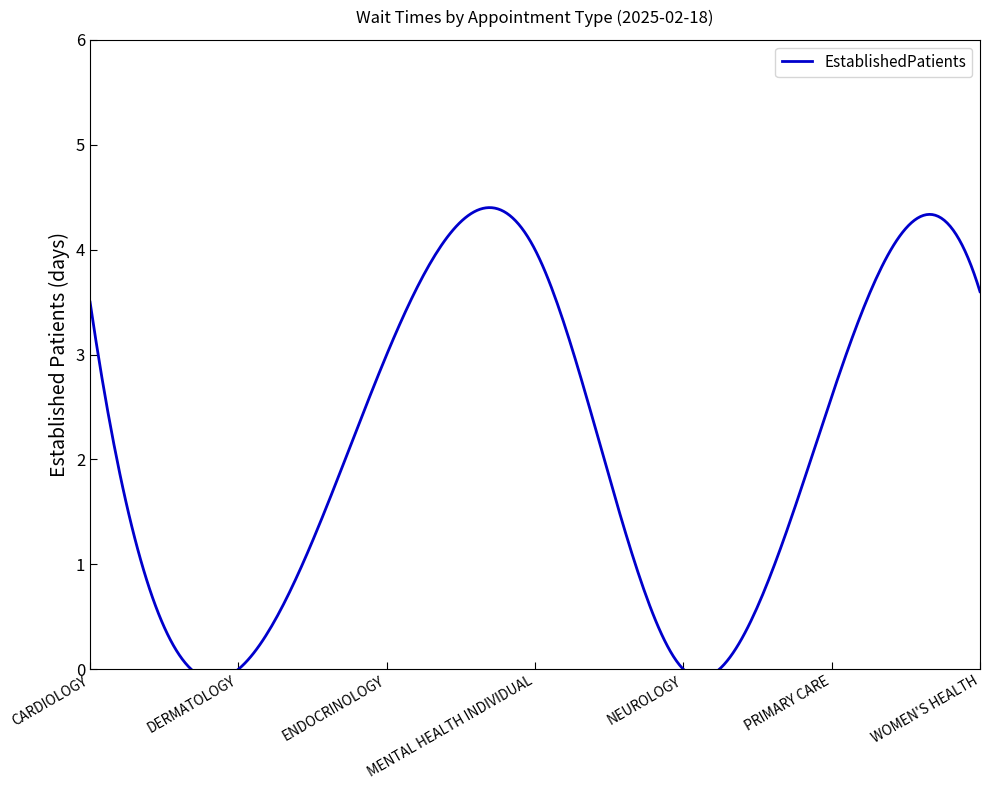

What is the sum of all values?

16.7